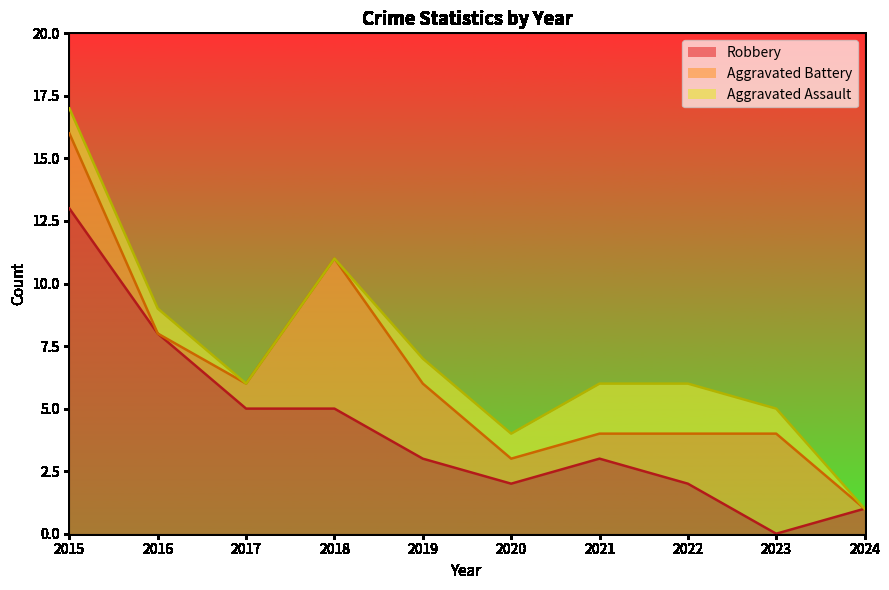

In Total, how many points are higher than both neighbors (excluding endpoints)?

1